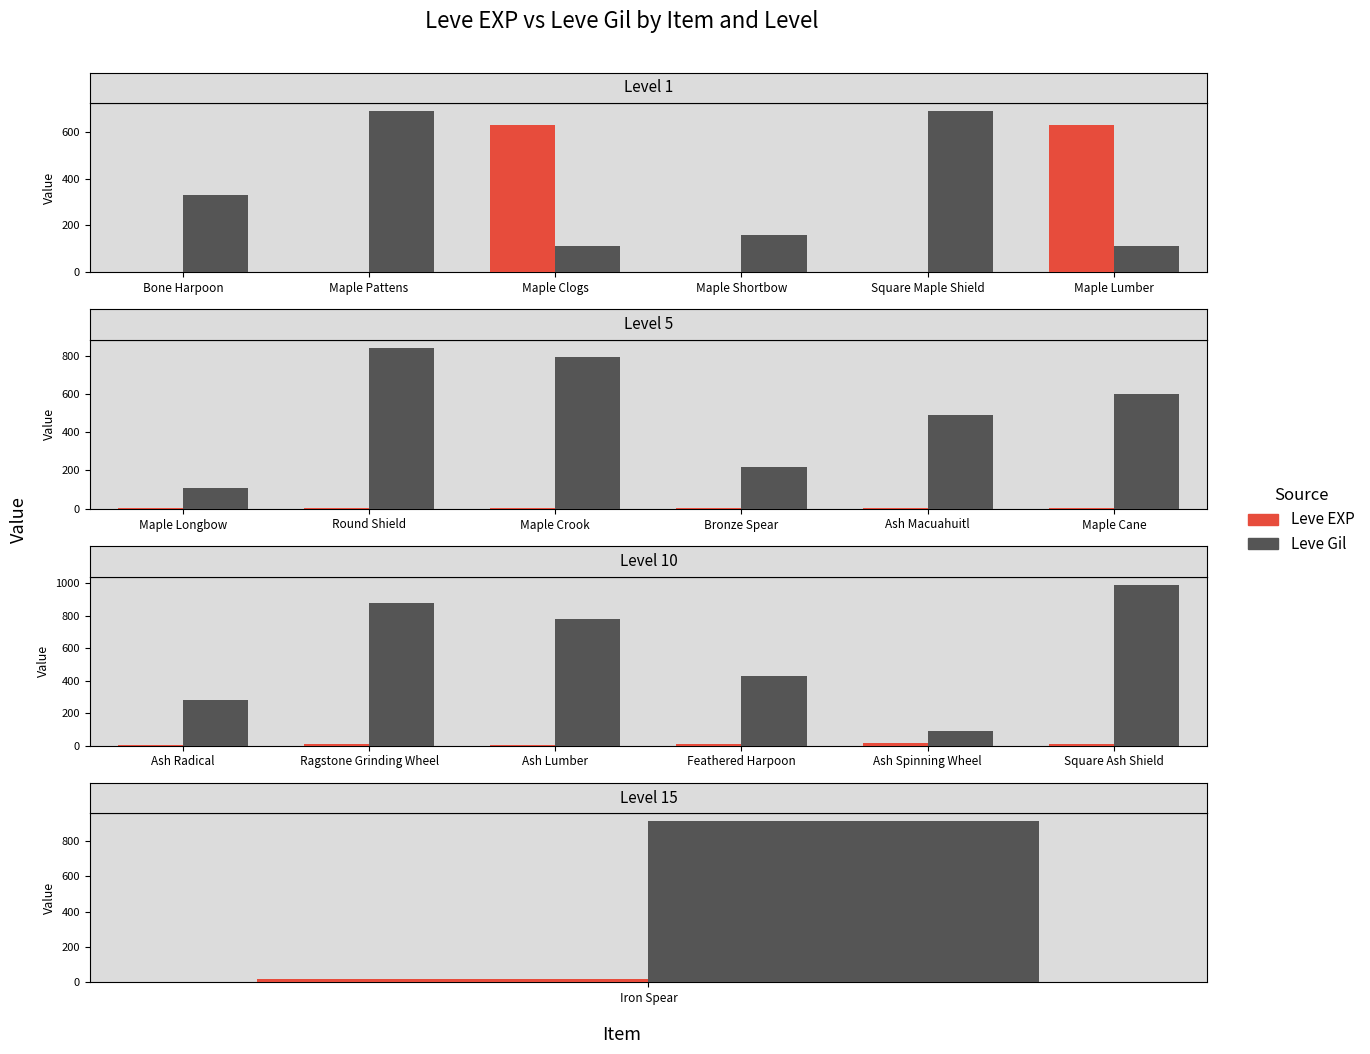

Count the Leve EXP values in the range 4 to 9.

4